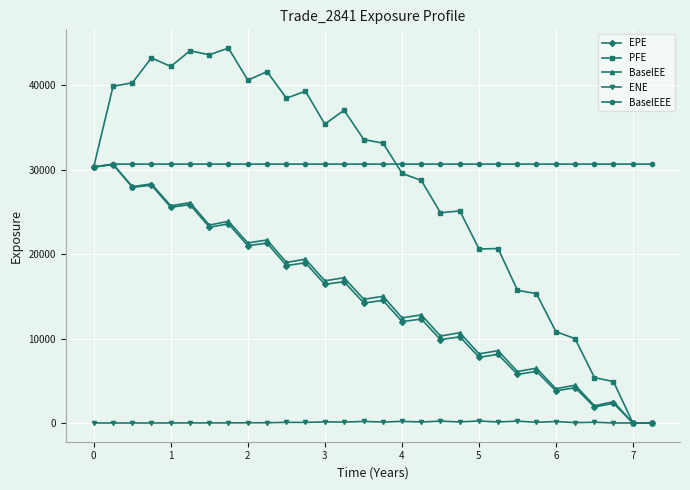

Which series has the largest range (max minus min)?

PFE